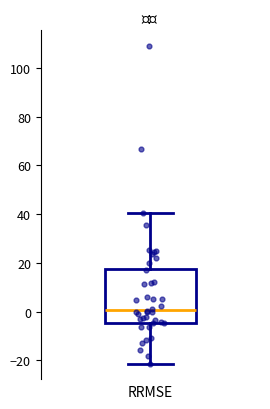

Transcribe this box plot: give where the median line is, the range the box spans, and where the two whiskers end, as read against the y-axis. The values are not printed on the chart, so give them approximately, as read against the axis.

median 0, box -4 to 18, whiskers -22 to 40